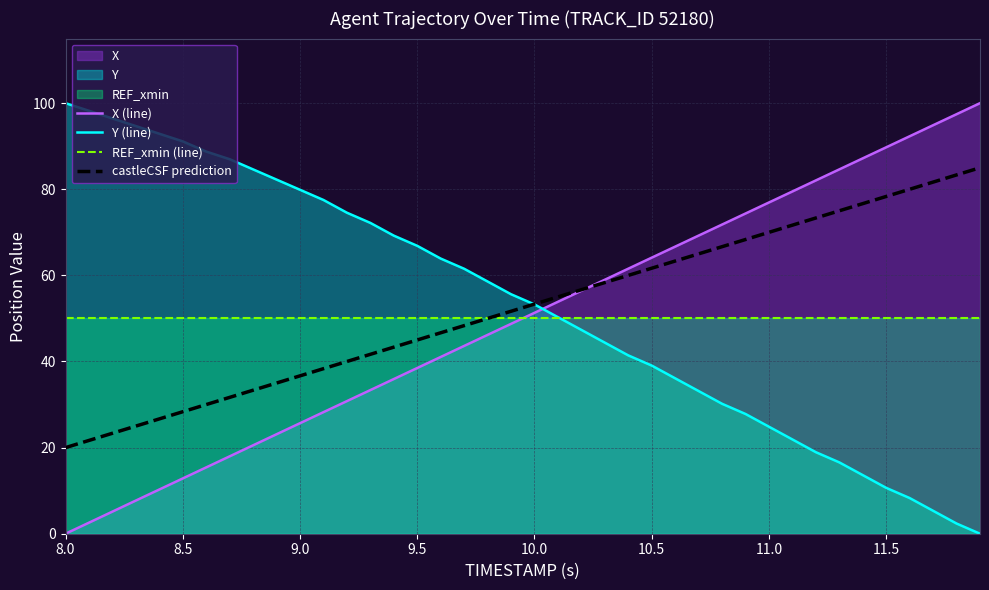

How many data points does each series have?

40